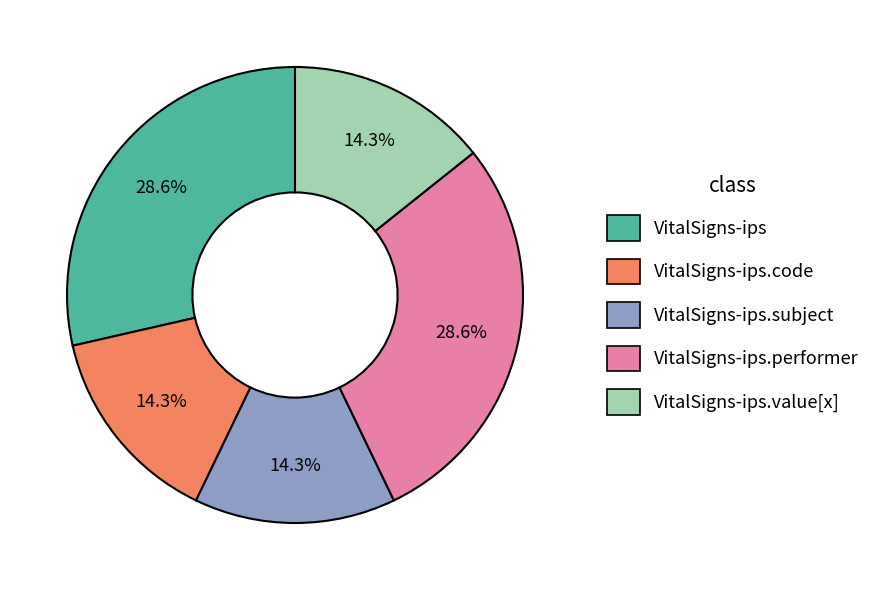

Count the number of slices in the pie.

5